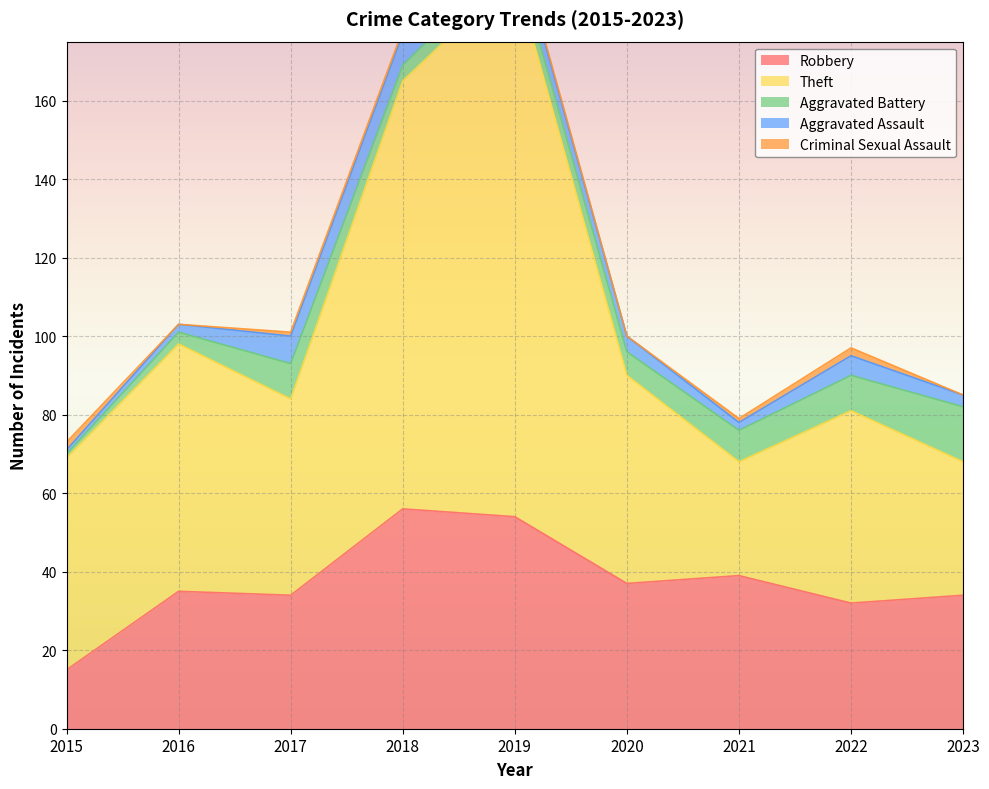

True or false: Aggravated Battery and Robbery cross at least once.

False